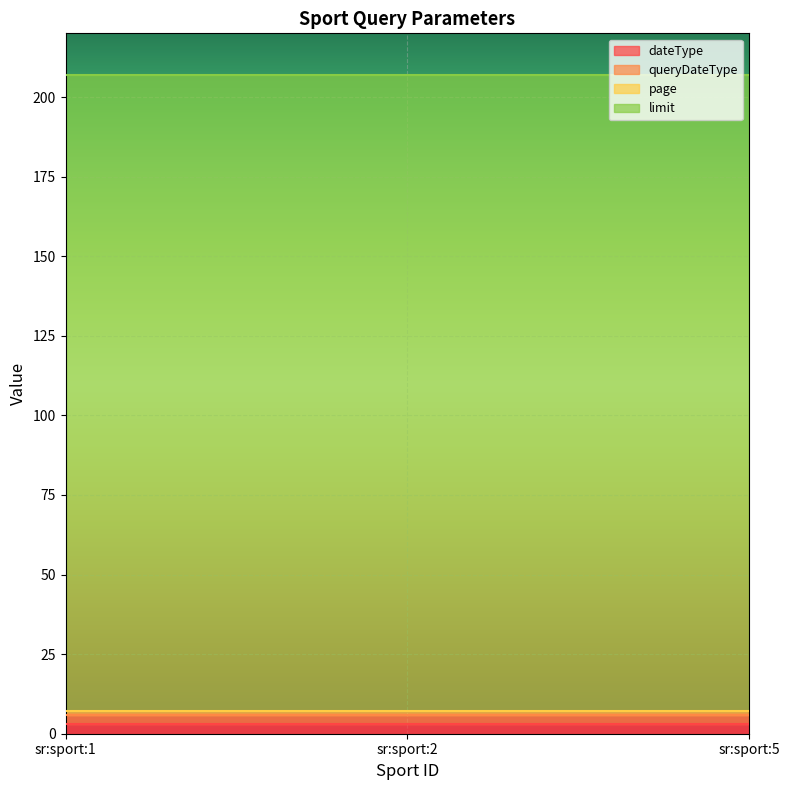

What is the sum of the page values at sr:sport:5 and sr:sport:2?

2